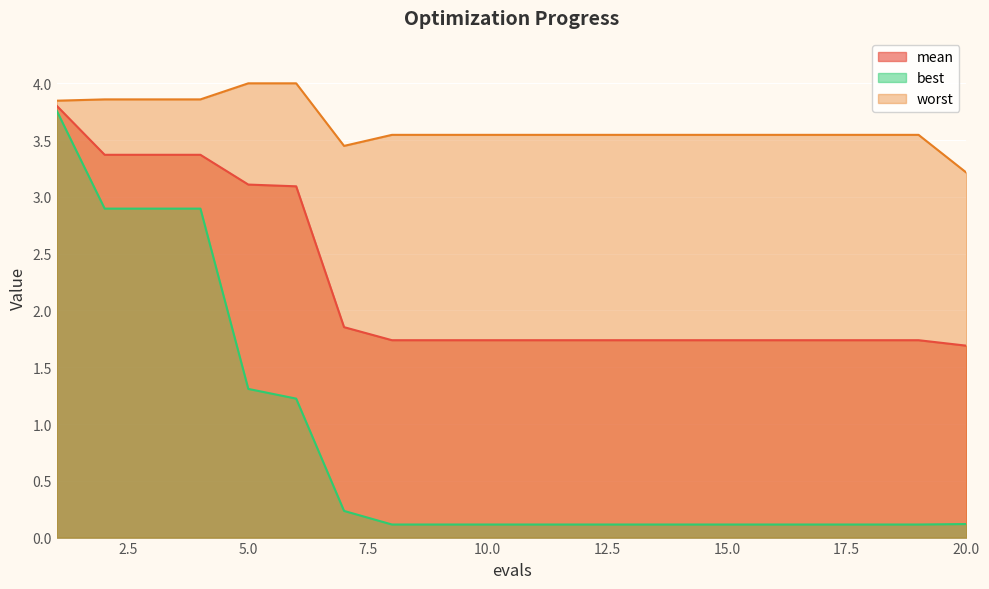

True or false: worst has more than 2 interior local peaks.

False